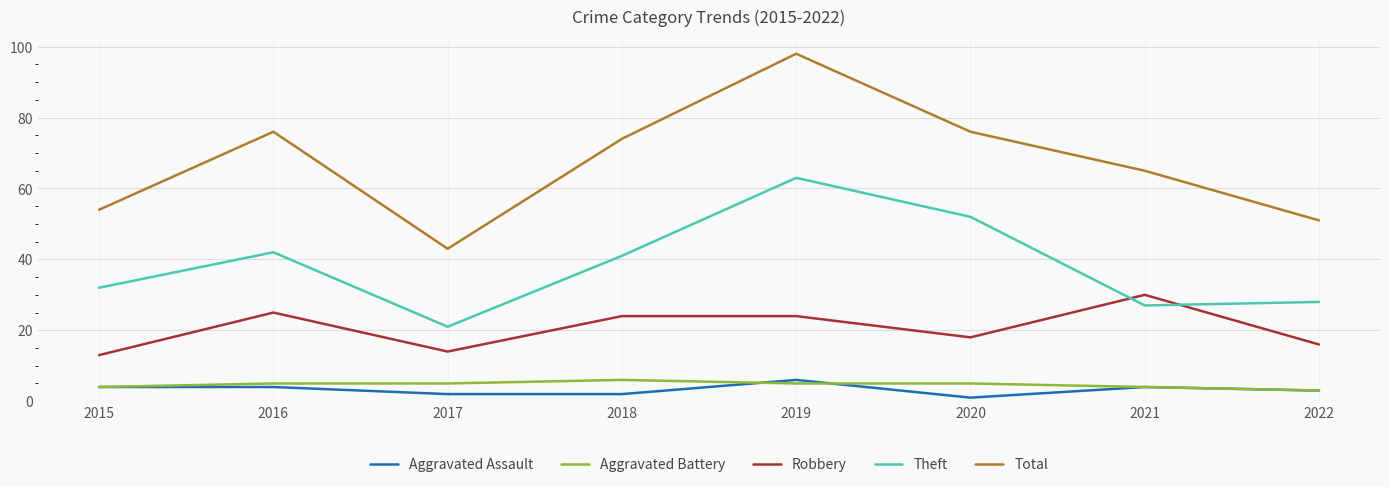

Is the value of Robbery at 2020 greater than the value of Aggravated Assault at 2022?

Yes